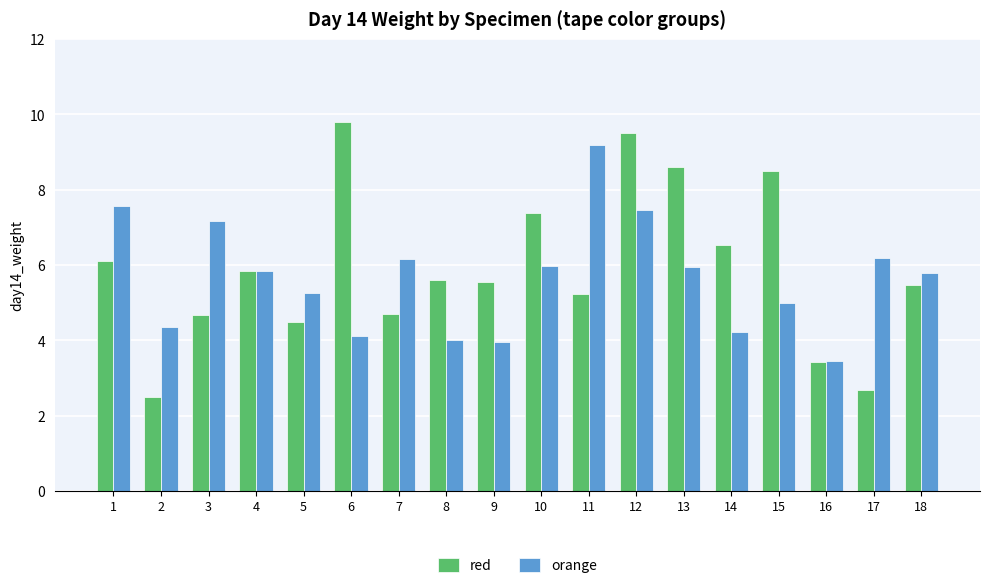

At how many categories does at least one series exceed 2?

18